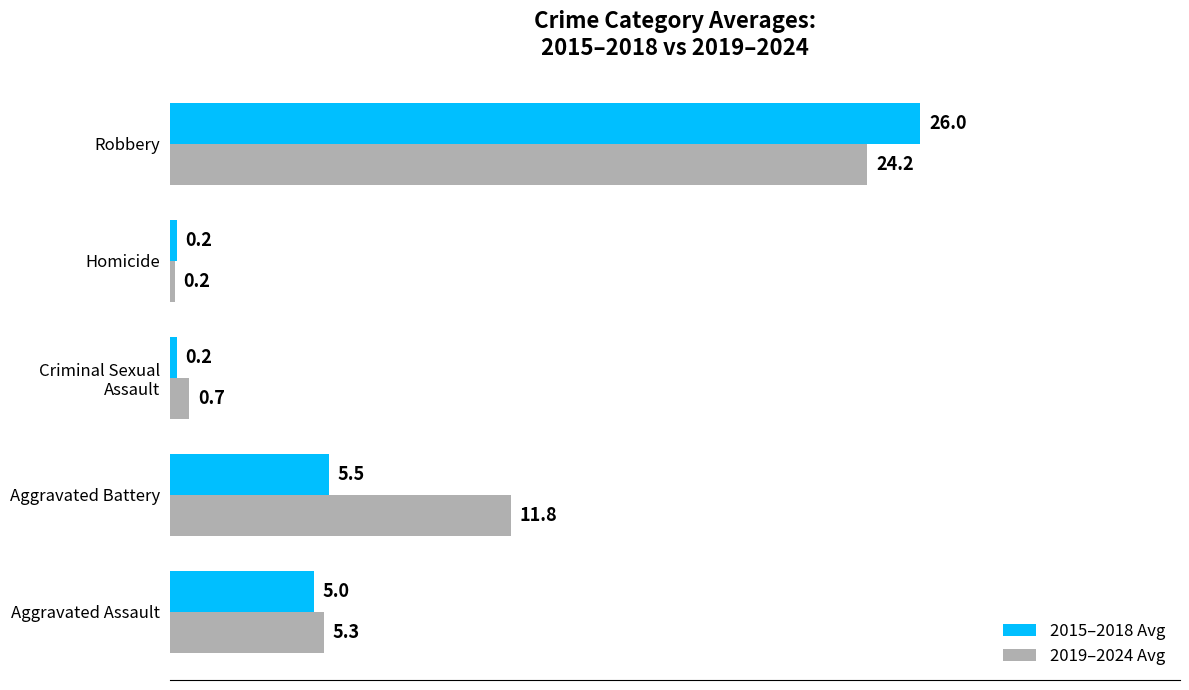

What is the smallest value displayed?

0.2